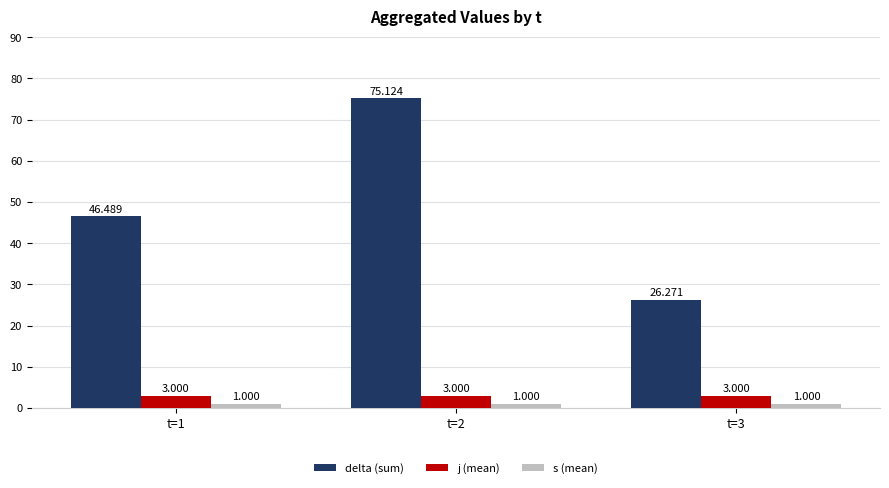

What are all the series names shown in the legend?

delta (sum), j (mean), s (mean)